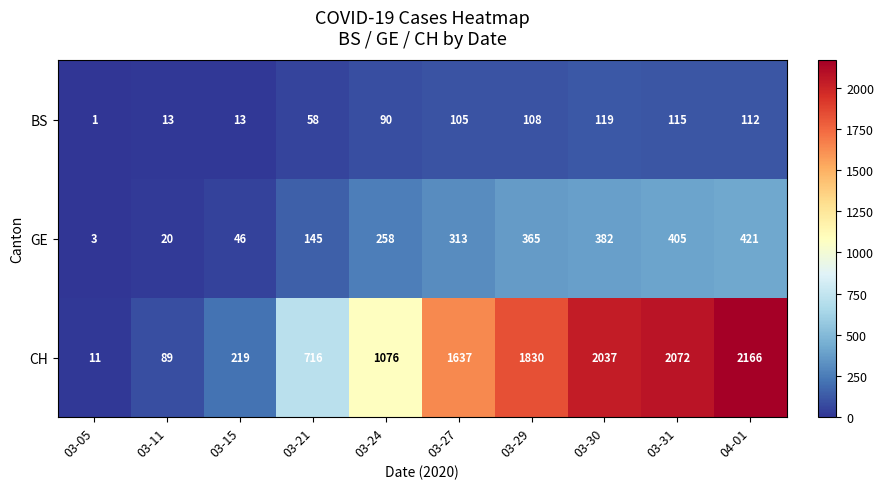

At 03-31, list the series in order from smallest to largest.

BS, GE, CH